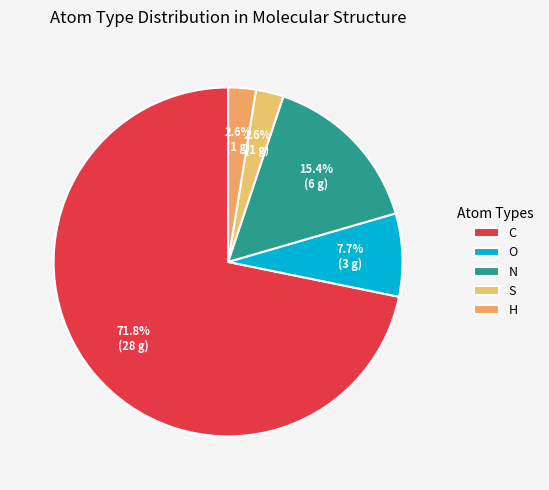

To the nearest percent, what is the difference between the largest and smallest slice percentages?

69%